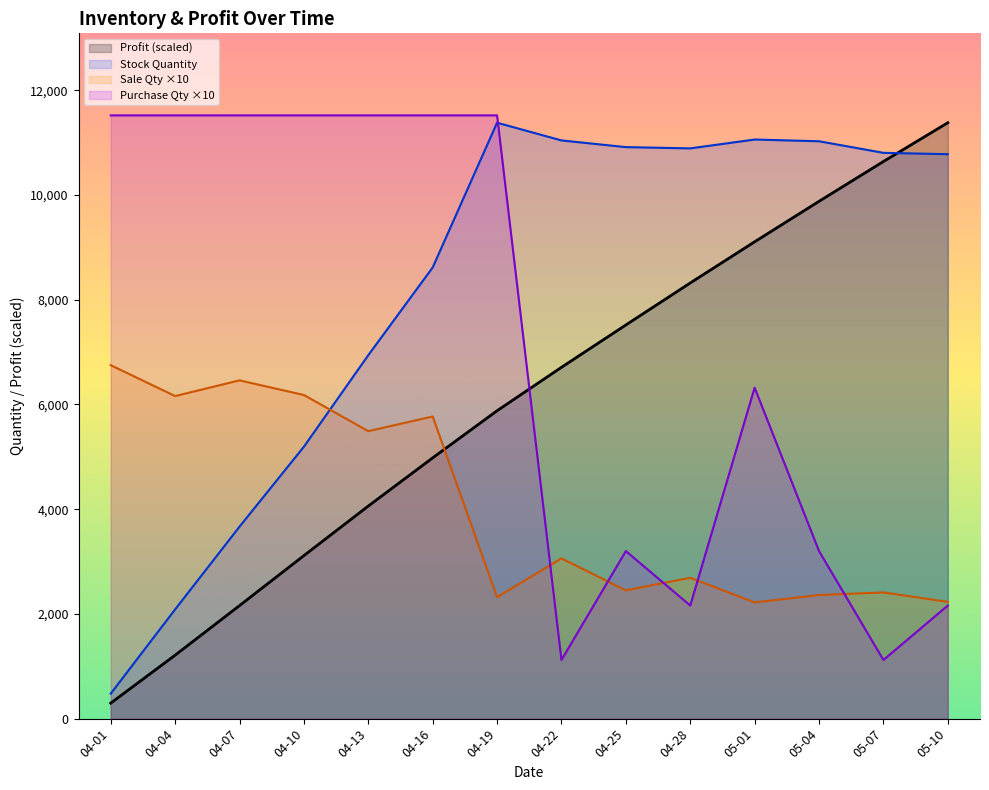

Reading left to right, what are all the values shown in this chart?

Stock Quantity: 04-01=477.0	04-04=2086.0	04-07=3666.0	04-10=5193.0	04-13=6941.0	04-16=8616.0	04-19=11380.0	04-22=11042.0	04-25=10914.0	04-28=10890.0	05-01=11059.0	05-04=11026.0	05-07=10805.0	05-10=10779.0
Sale Quantity: 04-01=6750.0	04-04=6160.0	04-07=6460.0	04-10=6180.0	04-13=5490.0	04-16=5770.0	04-19=2320.0	04-22=3060.0	04-25=2450.0	04-28=2690.0	05-01=2220.0	05-04=2360.0	05-07=2410.0	05-10=2230.0
Purchase Quantity: 04-01=11520.0	04-04=11520.0	04-07=11520.0	04-10=11520.0	04-13=11520.0	04-16=11520.0	04-19=11520.0	04-22=1120.0	04-25=3200.0	04-28=2160.0	05-01=6320.0	05-04=3200.0	05-07=1120.0	05-10=2160.0
Profit (scaled): 04-01=295.7	04-04=1211.8	04-07=2158.3	04-10=3113.3	04-13=4059.5	04-16=4980.0	04-19=5879.7	04-22=6708.9	04-25=7517.6	04-28=8319.9	05-01=9106.1	05-04=9879.0	05-07=10639.2	05-10=11380.0